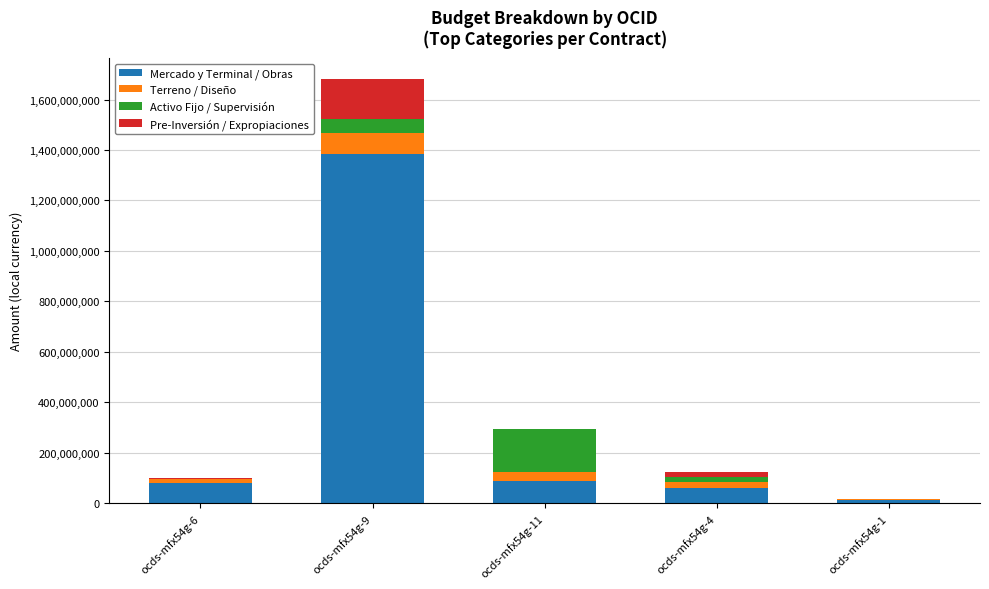

At which category is the sum across all series the highest?

ocds-mfx54g-9